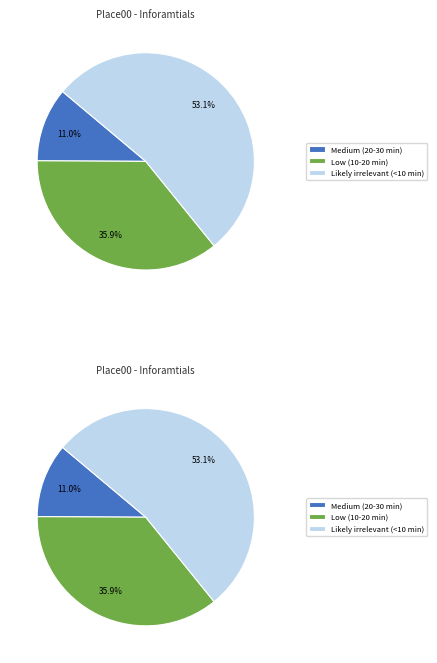

Does Likely irrelevant (<10 min) account for over 50% of the chart?

Yes